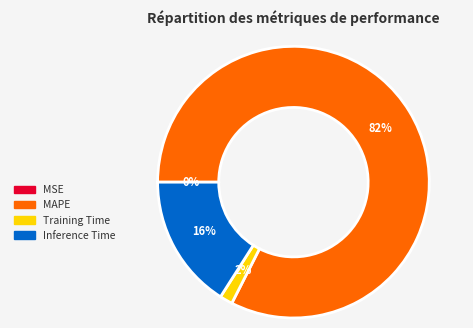

To the nearest percent, what is the average slice percentage?

25%